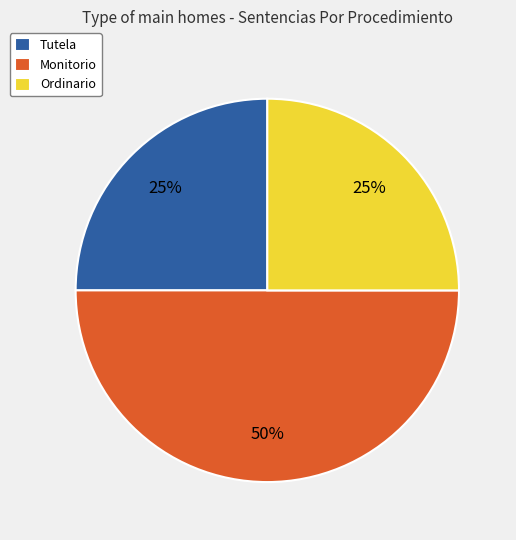

Count the number of slices in the pie.

3